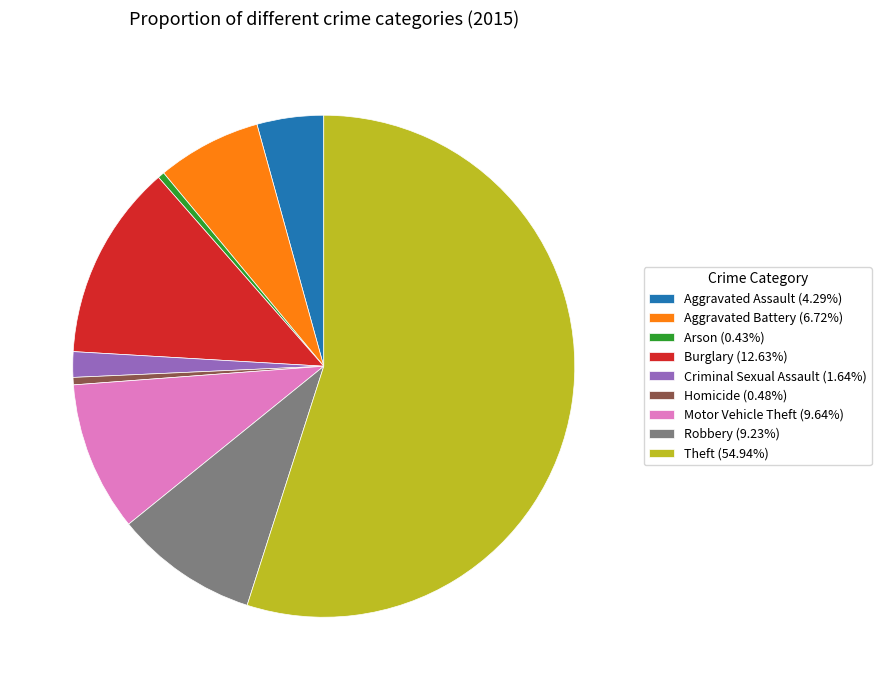

Does Homicide (0.48%) account for over 50% of the chart?

No